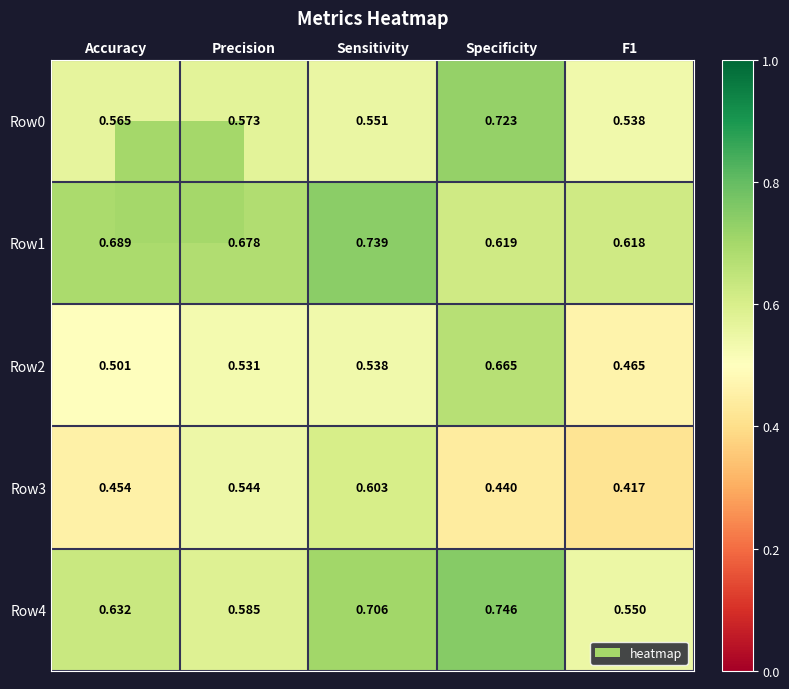

At which category does the chart reach its peak across all series?

Specificity